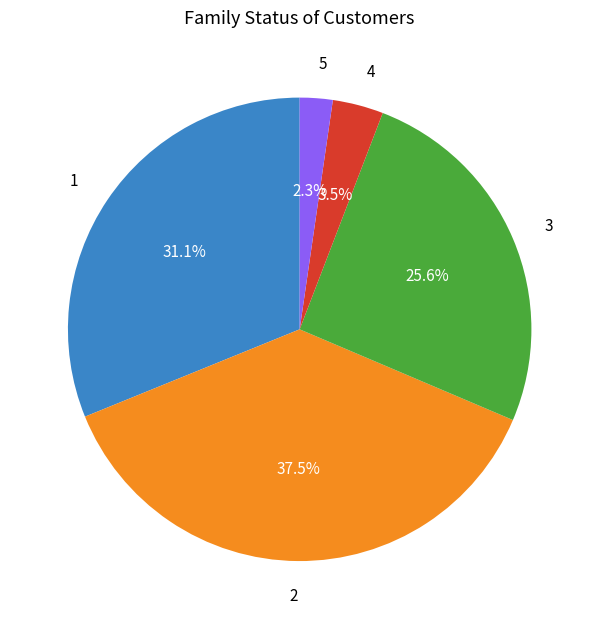

Rank the categories by value from highest to lowest.

2, 1, 3, 4, 5